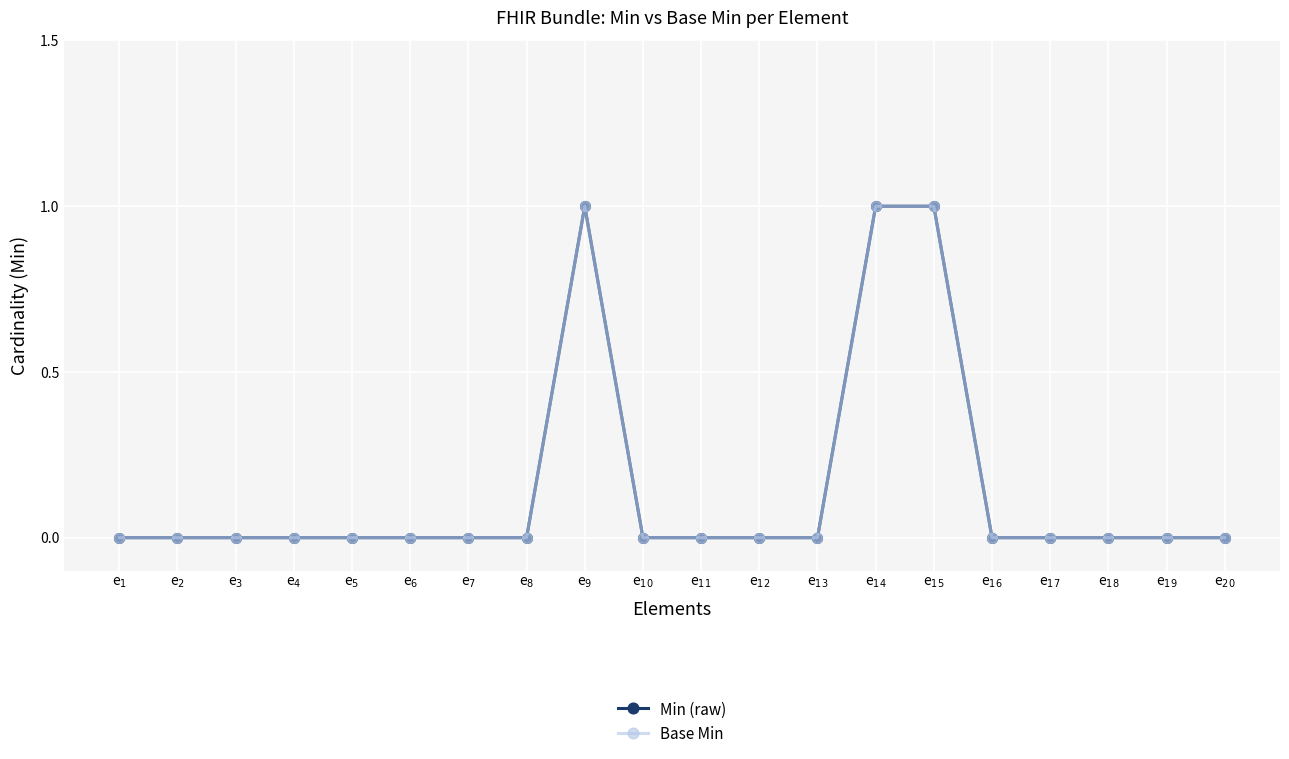

What is the label of the 3rd point from the left?

e$_{3}$